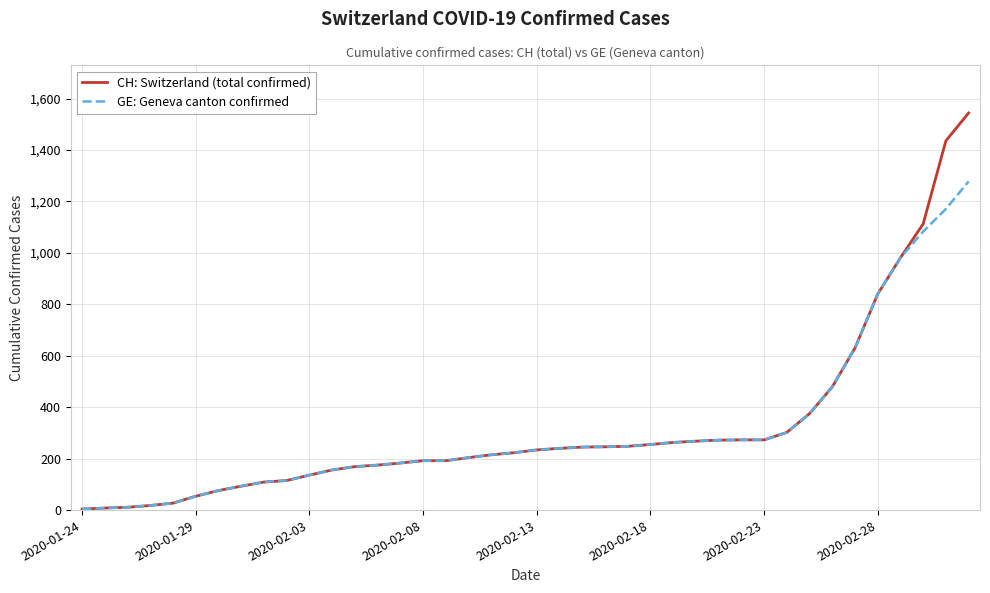

Where is CH: Switzerland (total confirmed) nearest to the value 774?

2020-02-28